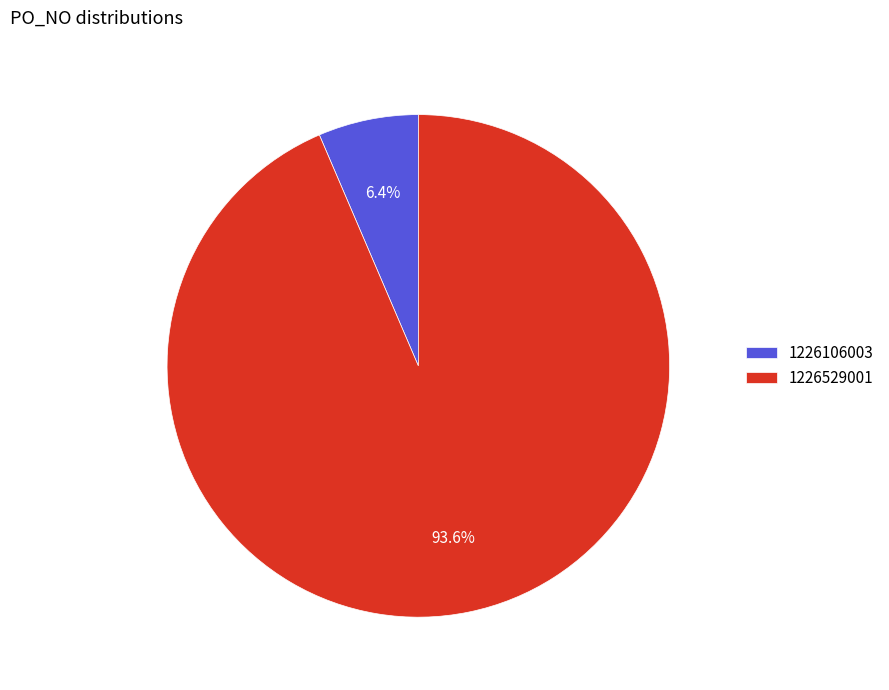

What is the majority slice?

1226529001